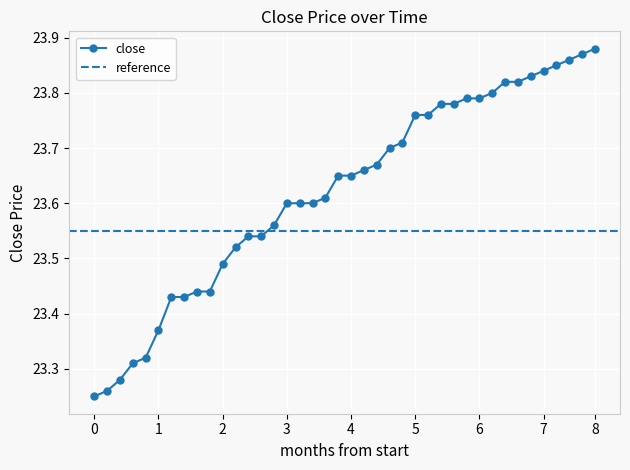

Count the close values in the range 23 to 24.

40